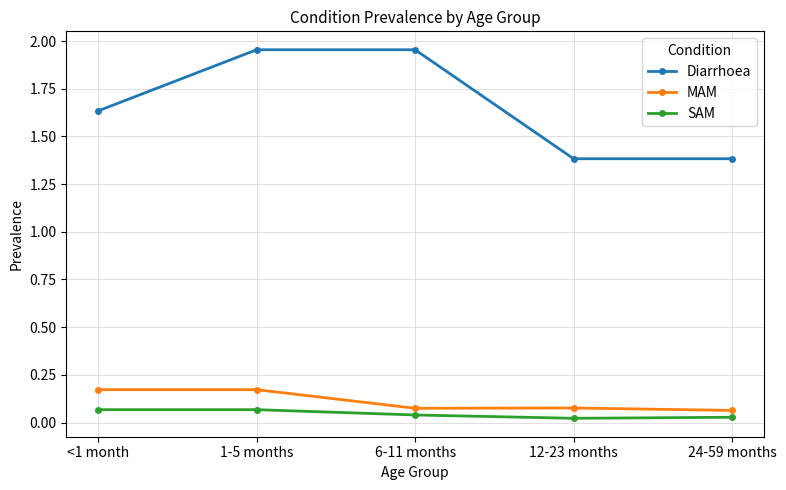

Does the chart display data point markers on the line(s)?

Yes